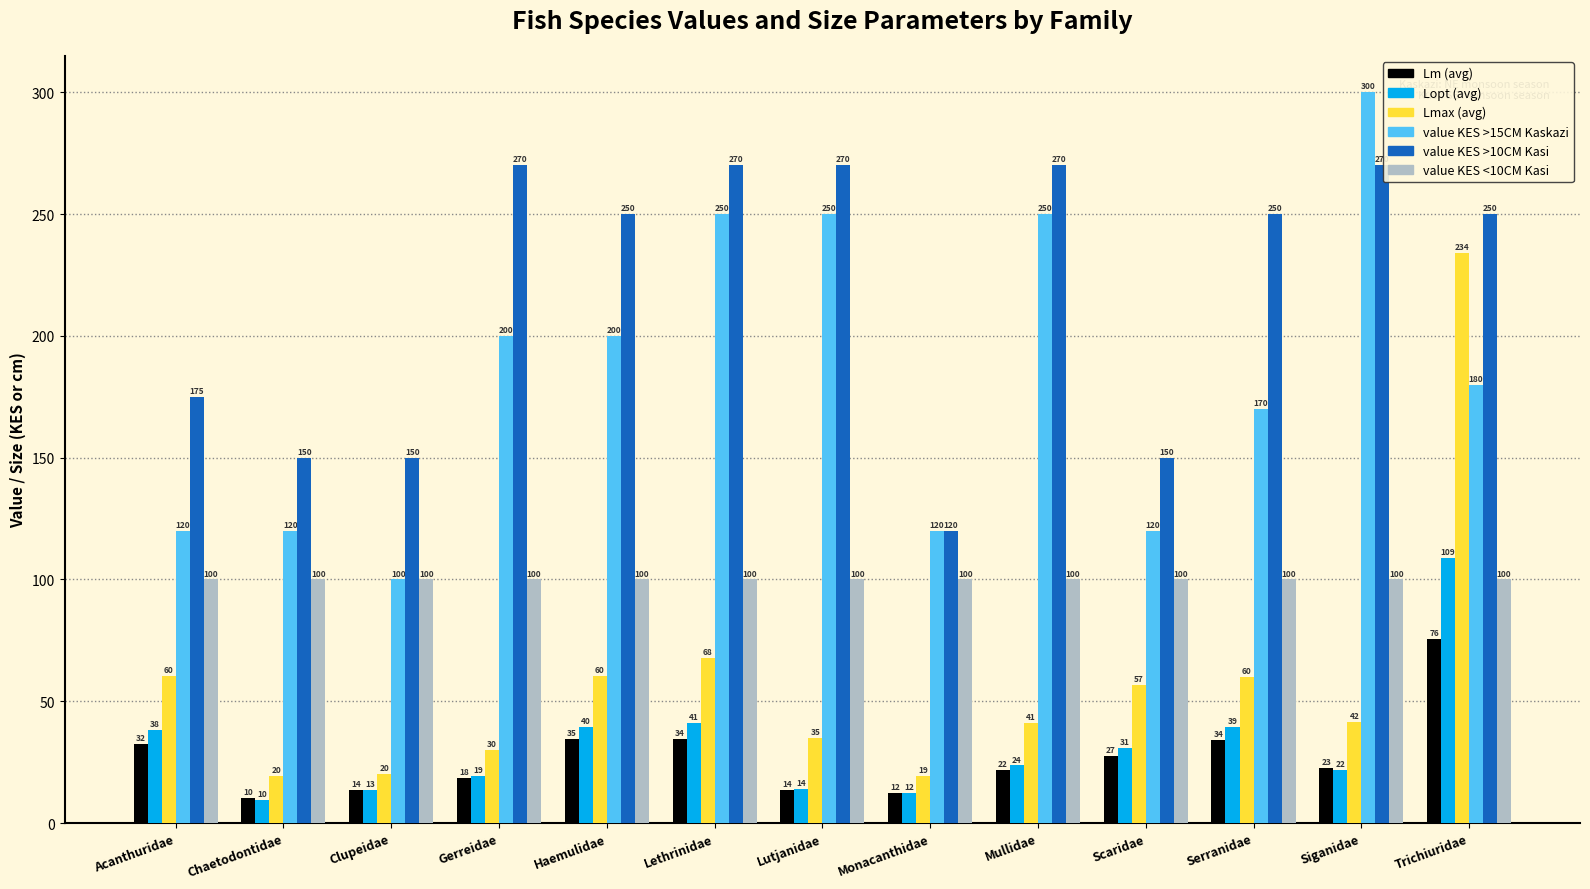

What are all the series names shown in the legend?

Lm (avg), Lopt (avg), Lmax (avg), value KES >15CM Kaskazi, value KES >10CM Kasi, value KES <10CM Kasi